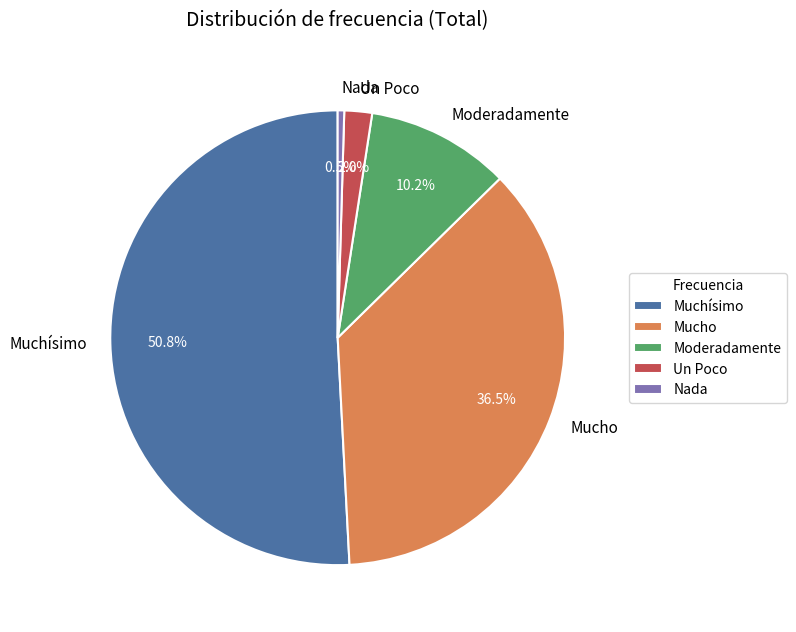

To the nearest percent, what is the difference between the Mucho and Muchísimo slice percentages?

14%